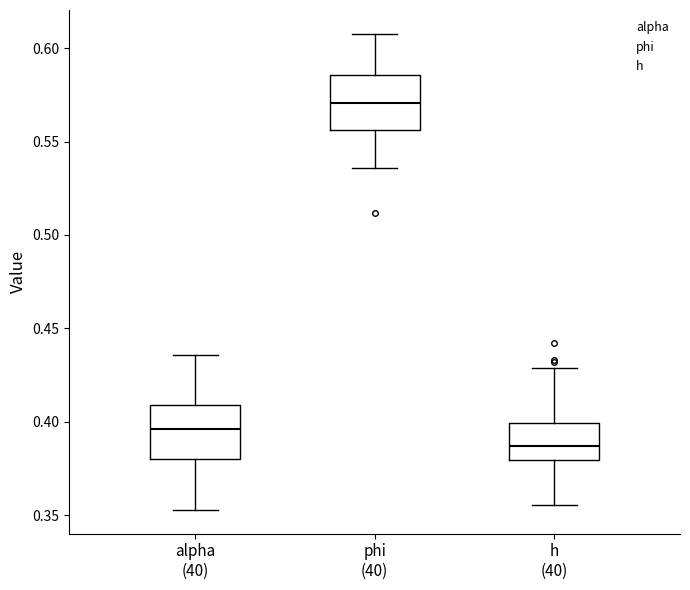

Reading left to right, read every box against the y-axis: the position of its median line, the range the box covers, and the ends of its whiskers. The values are not printed on the chart, so give them approximately, as read against the axis.

alpha (40): median 0.395, box 0.380 to 0.410, whiskers 0.355 to 0.435
phi (40): median 0.570, box 0.555 to 0.585, whiskers 0.535 to 0.610
h (40): median 0.385, box 0.380 to 0.400, whiskers 0.355 to 0.430